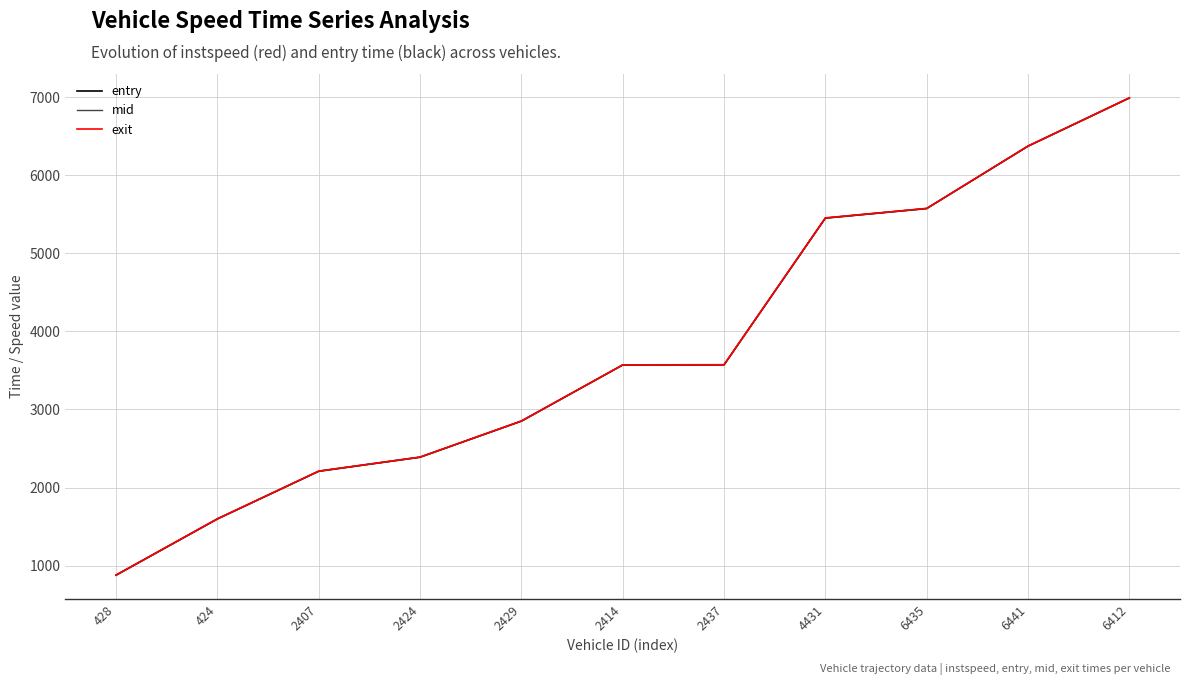

What is the spread (max minus min) of values at 2424?

2.0